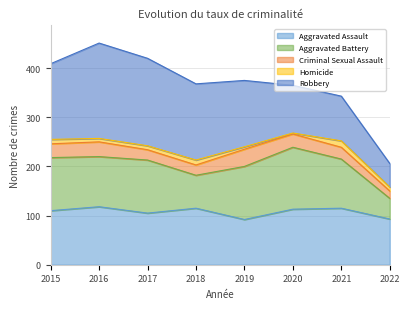

How many data points does each series have?

8